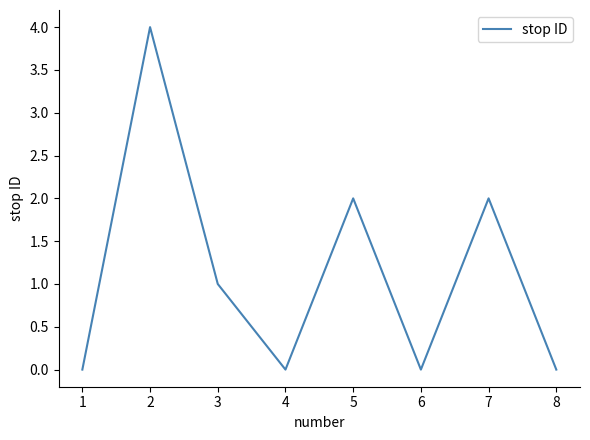

What is the difference between the maximum and minimum values?

4